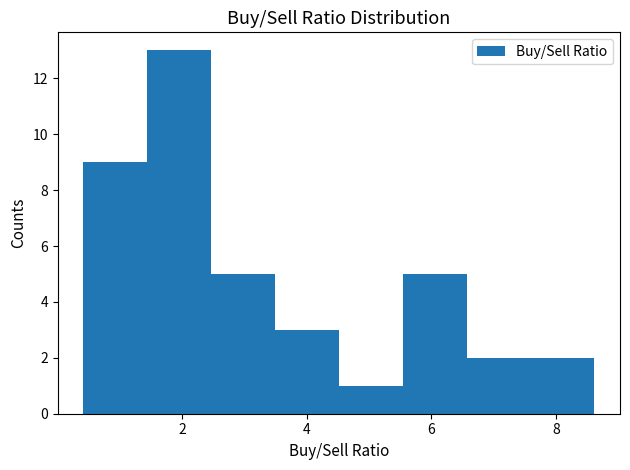

How tall is the bar that spans 3.4 to 4.6 on the x-axis? Neither the bar edges nor the heights are printed on the chart, so give them approximately, as read against the axes.

3